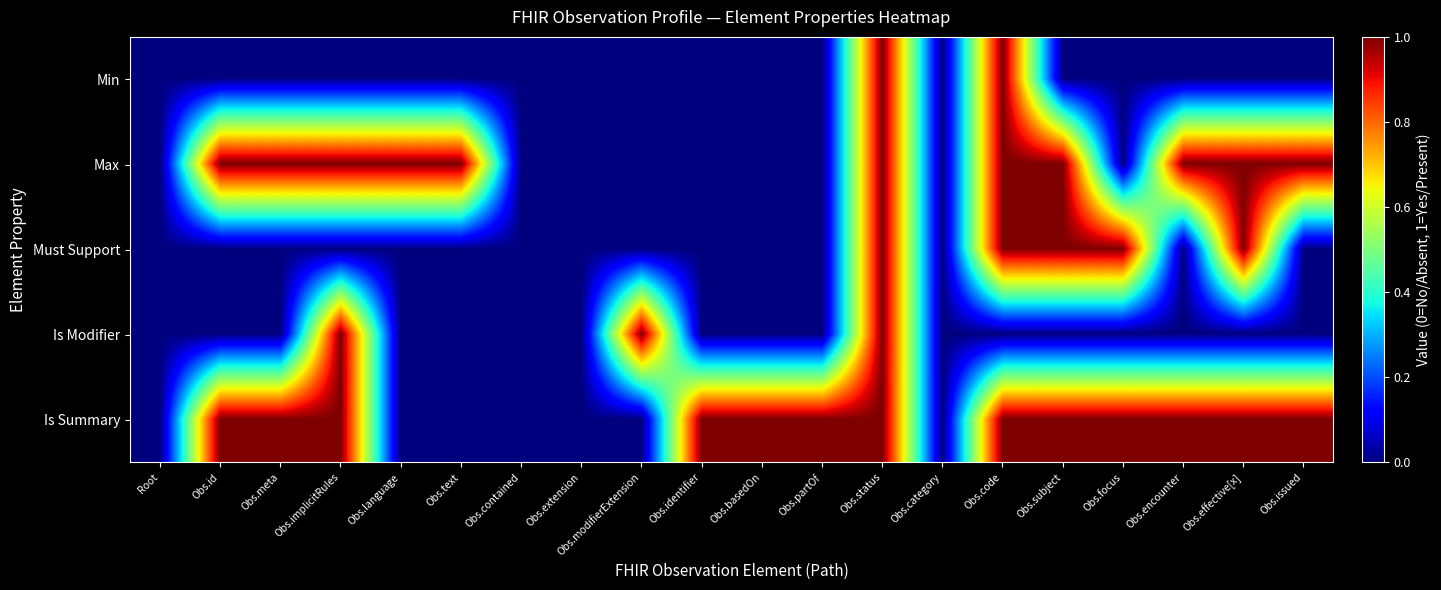

At how many categories does at least one series exceed 0?

16